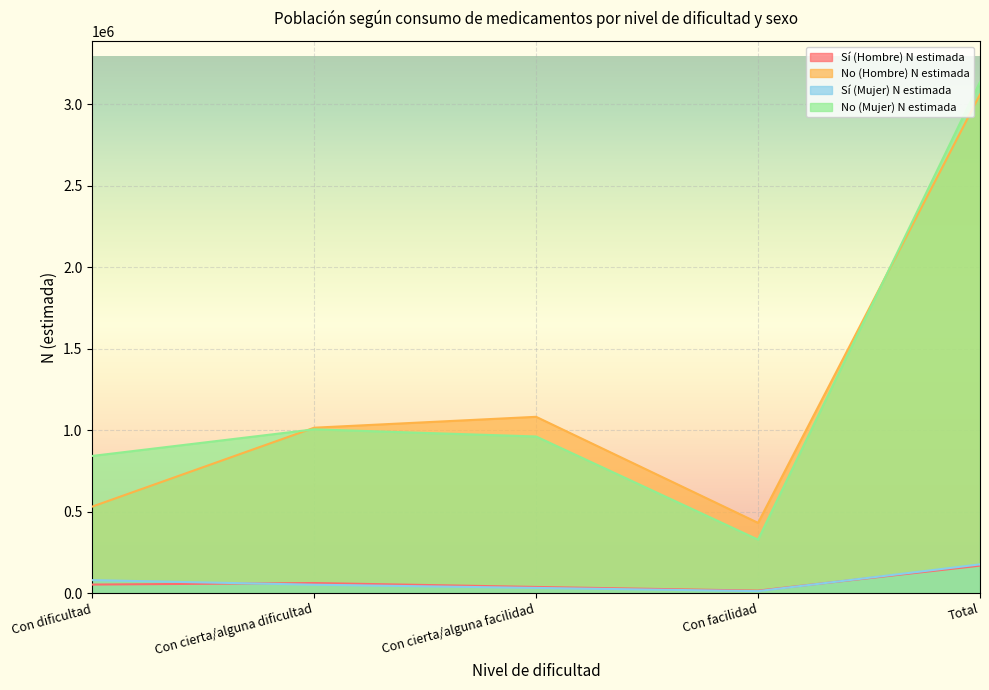

At which category is the sum across all series the highest?

Total